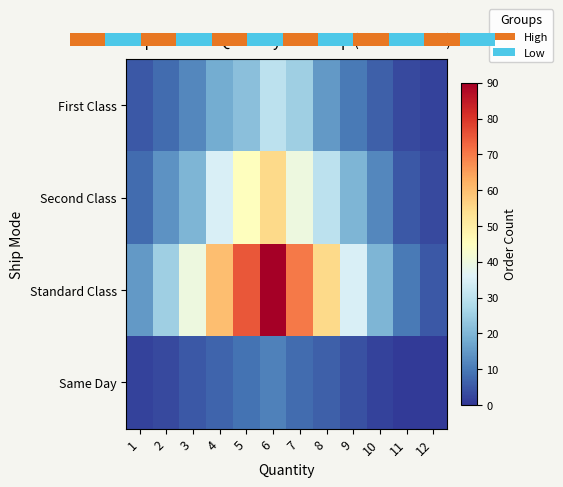

Where is First Class nearest to the value 16?

8